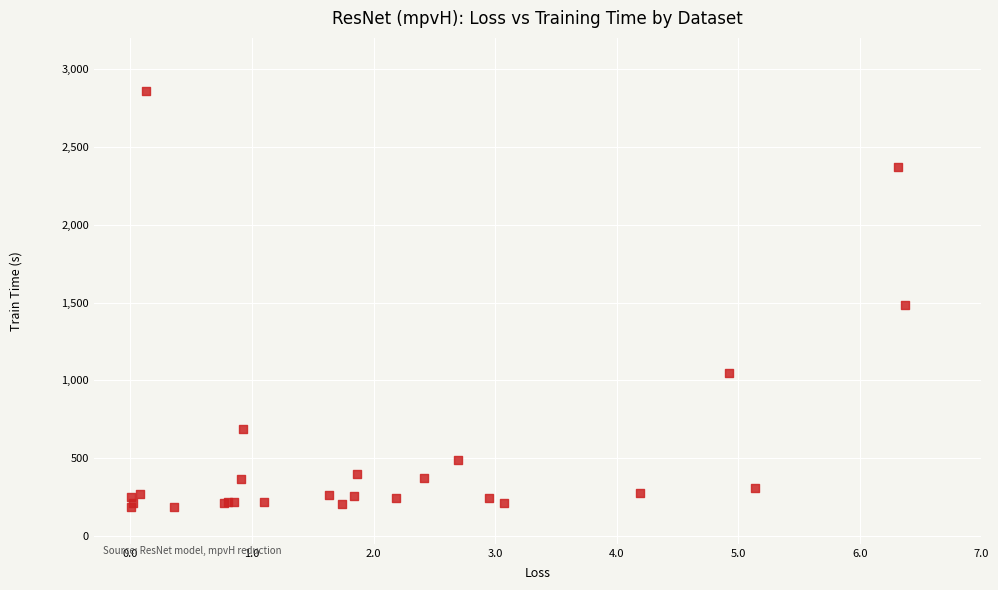

What Y value in the scatter plot is closest to 1522?

1482